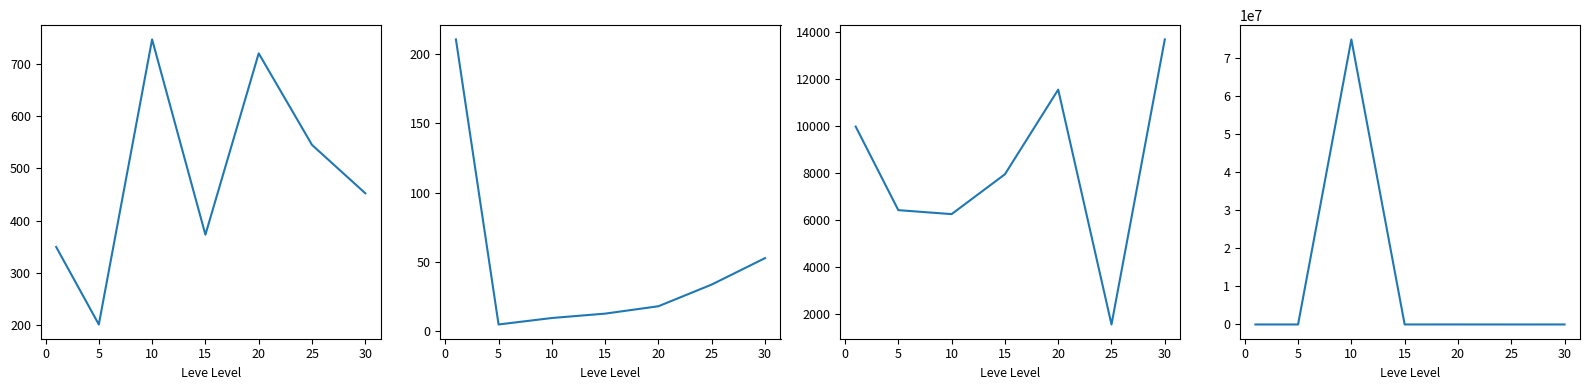

How many values in the Leve EXP series are below 18?

3